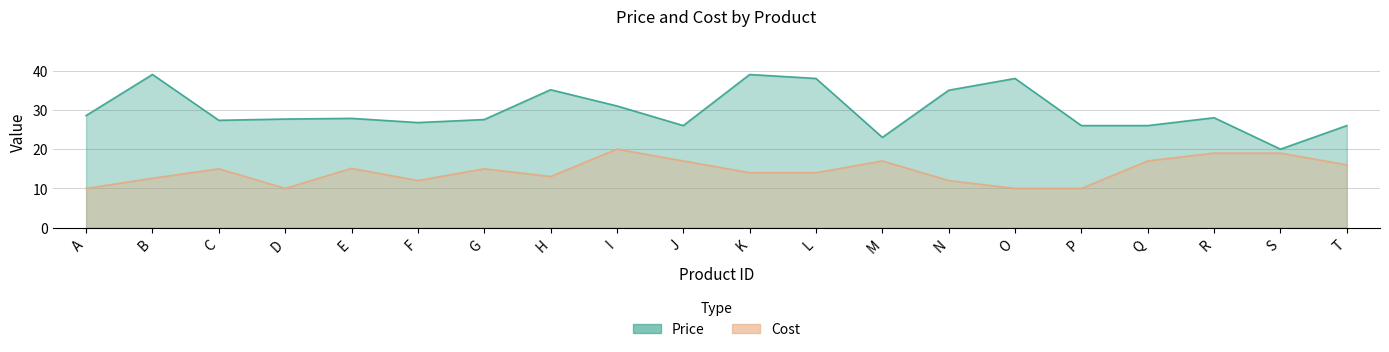

What is the value of the Cost point at the 11th from the left?

14.0